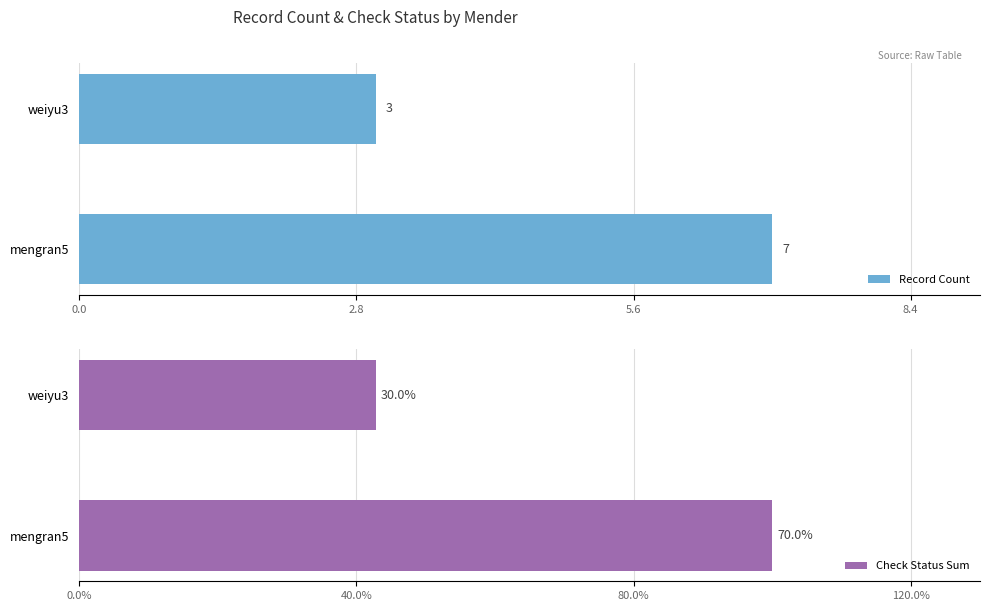

Is it true that Record Count equals 10 at mengran5?

False